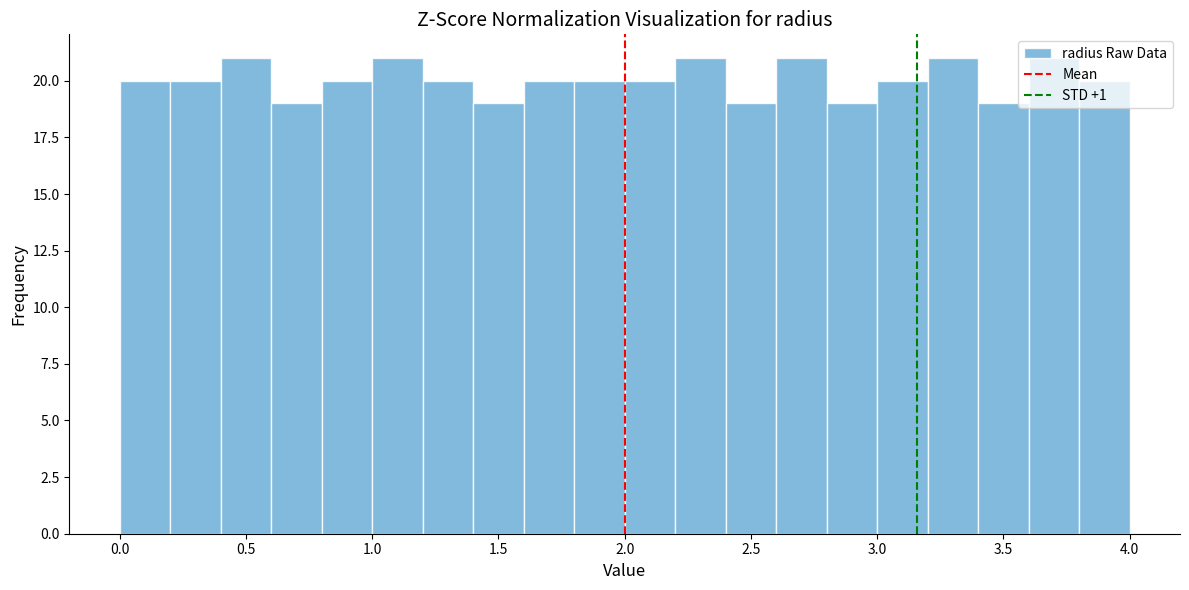

What is the height of the bar covering 1.0 to 1.2 on the x-axis? The values are not printed on the chart, so give them approximately, as read against the axis.

21